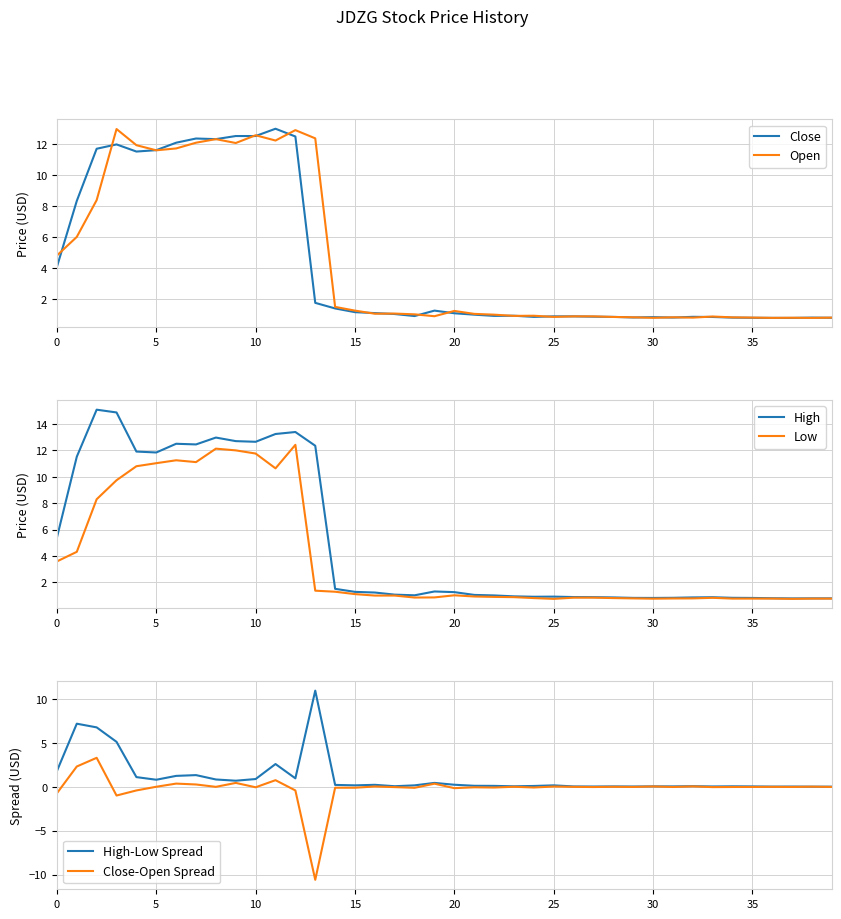

The Low series shows 12.4 at 12. True or false?

True